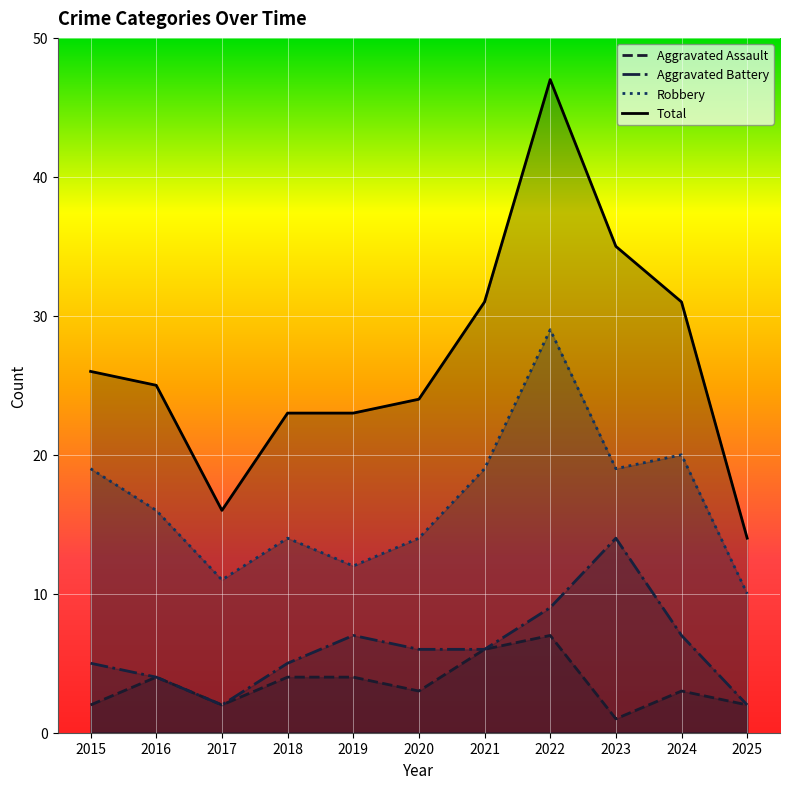

True or false: Robbery and Total intersect in this chart.

False